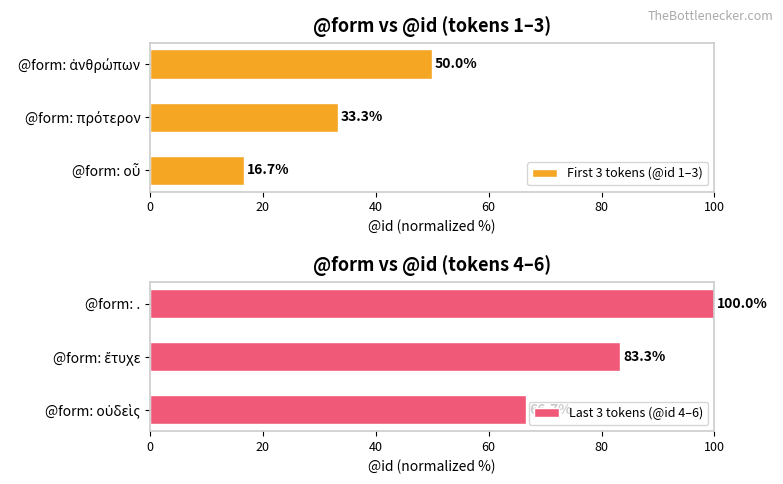

How many groups of bars are there?

3